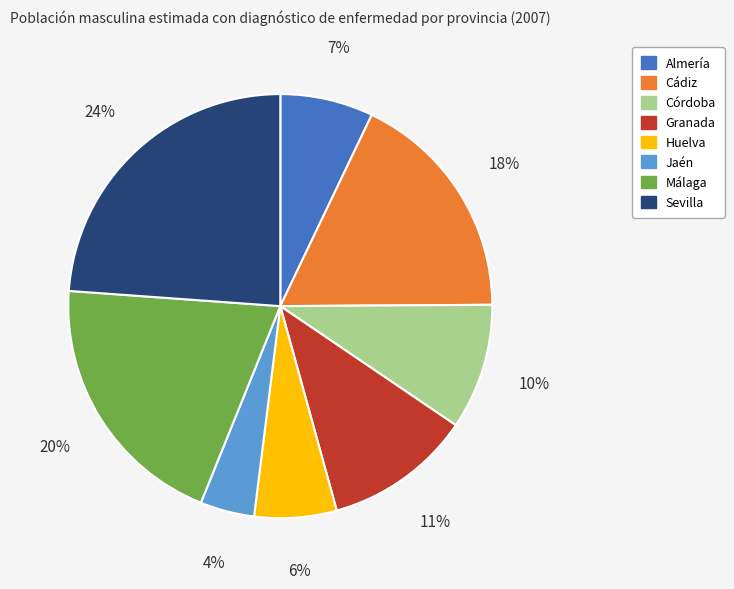

Does Sevilla represent more than half of the total?

No